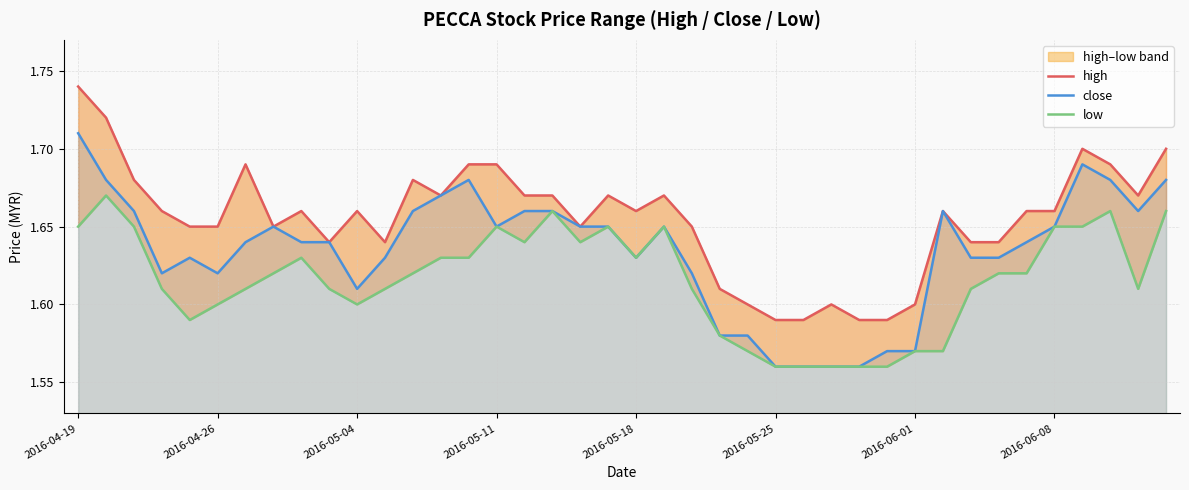

What is the sum of the high values at 27 and 18?

3.2